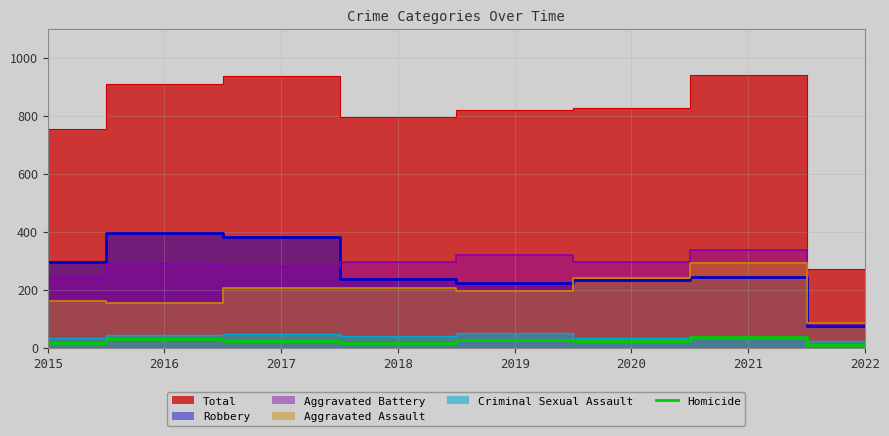

The Homicide series shows 8 at 2022. True or false?

True